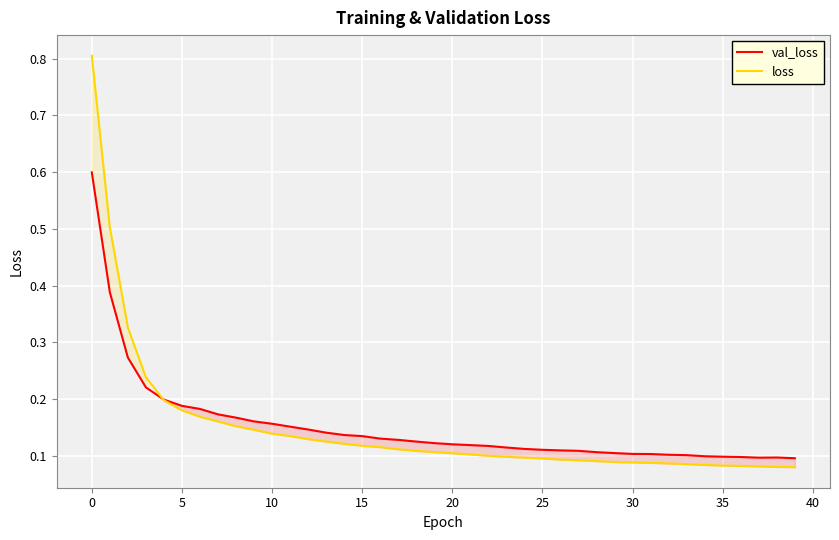

Rank the series by their maximum value, from highest to lowest.

loss, val_loss